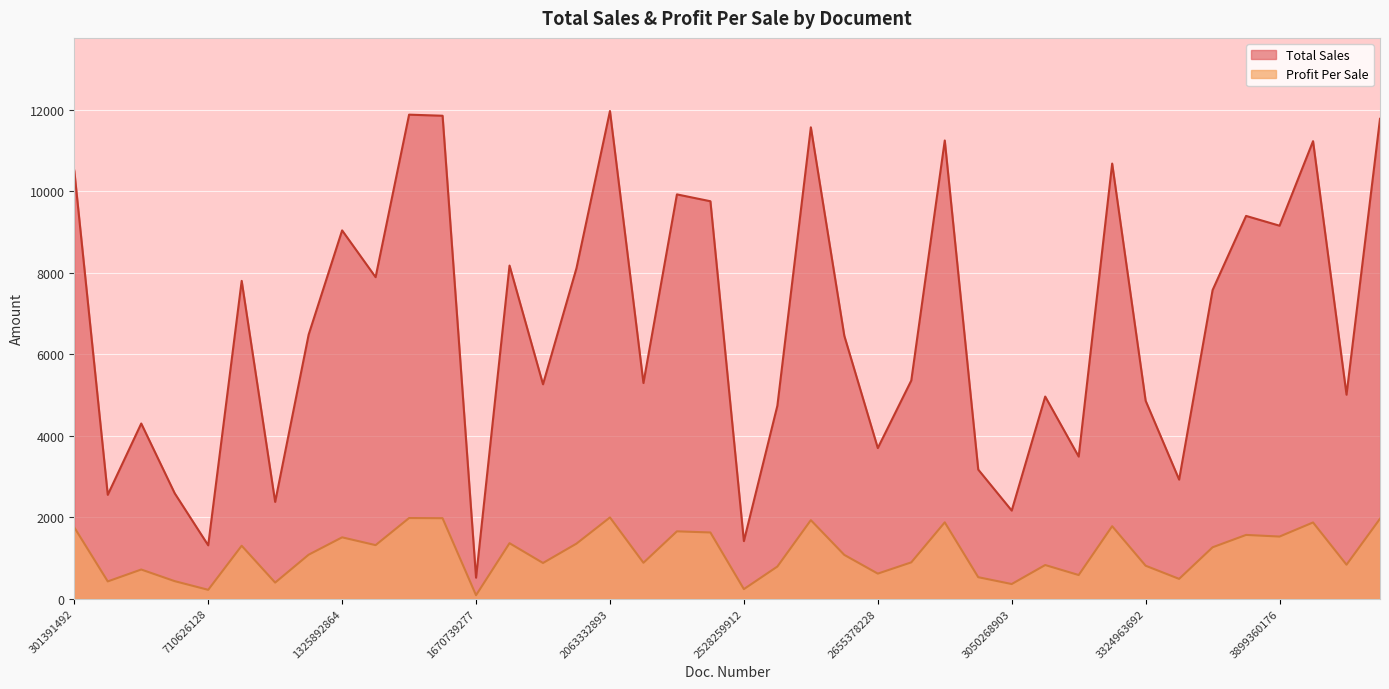

What is the total value across all series at 4014088315?

13095.6